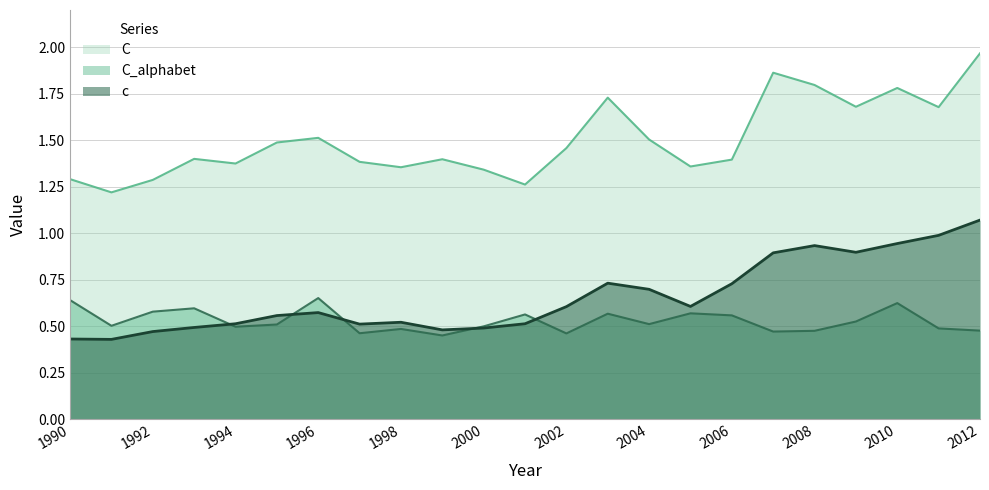

How many interior local valleys does the C series have?

7